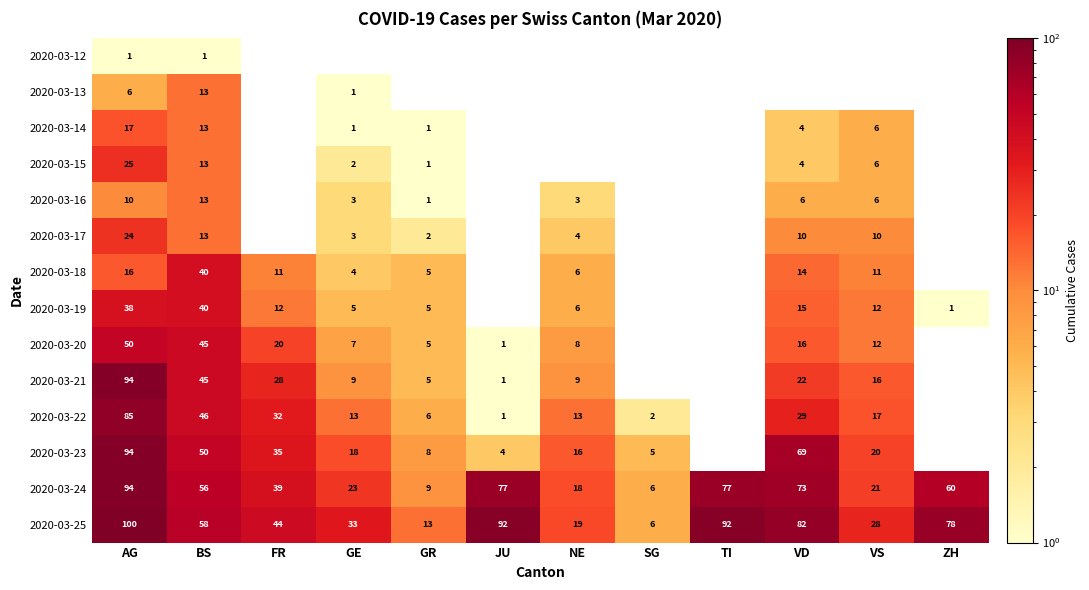

What is the difference between the 2020-03-20 values at JU and GE?

6